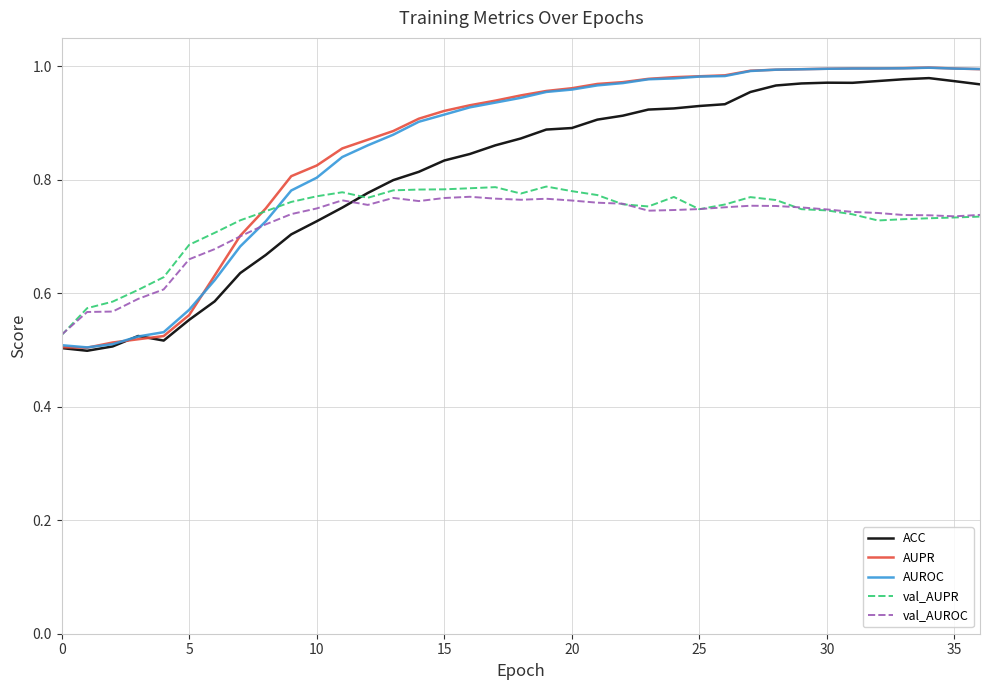

What are all the series names shown in the legend?

ACC, AUPR, AUROC, val_AUPR, val_AUROC